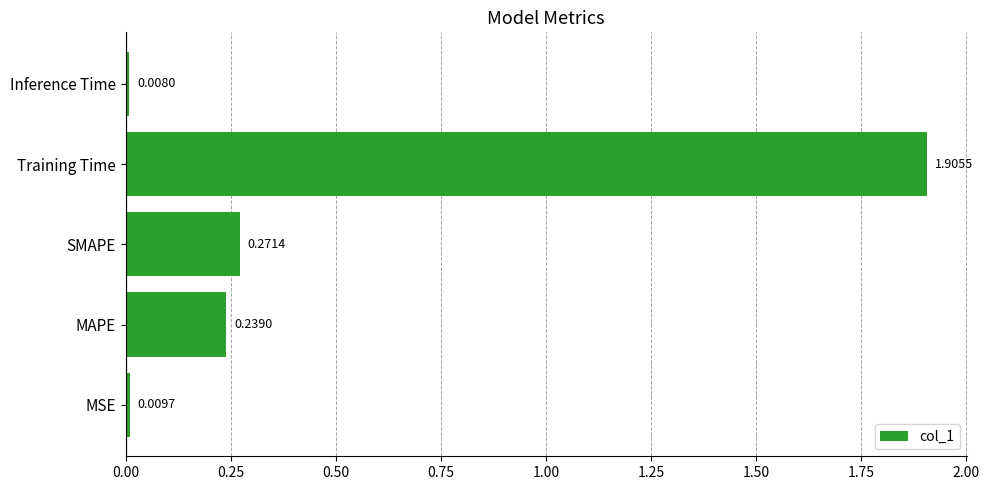

Rank the categories by value from lowest to highest.

Inference Time, MSE, MAPE, SMAPE, Training Time